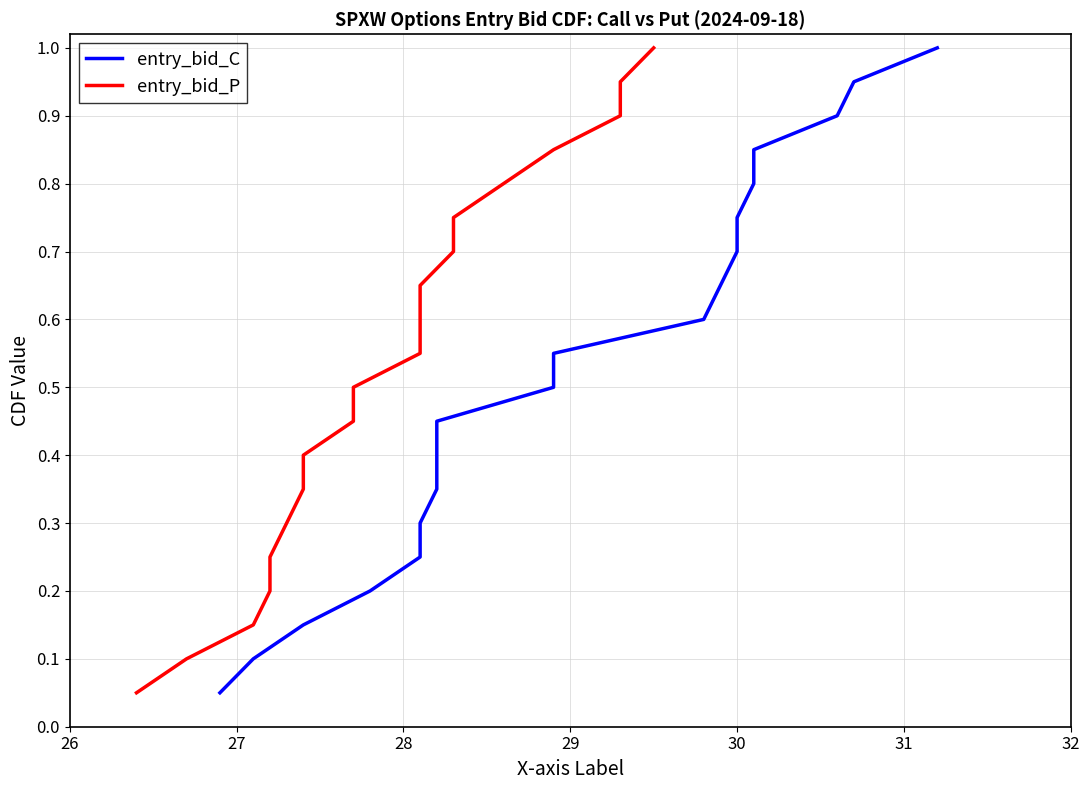

What is the difference between the maximum and minimum values in the entry_bid_P series?

0.9